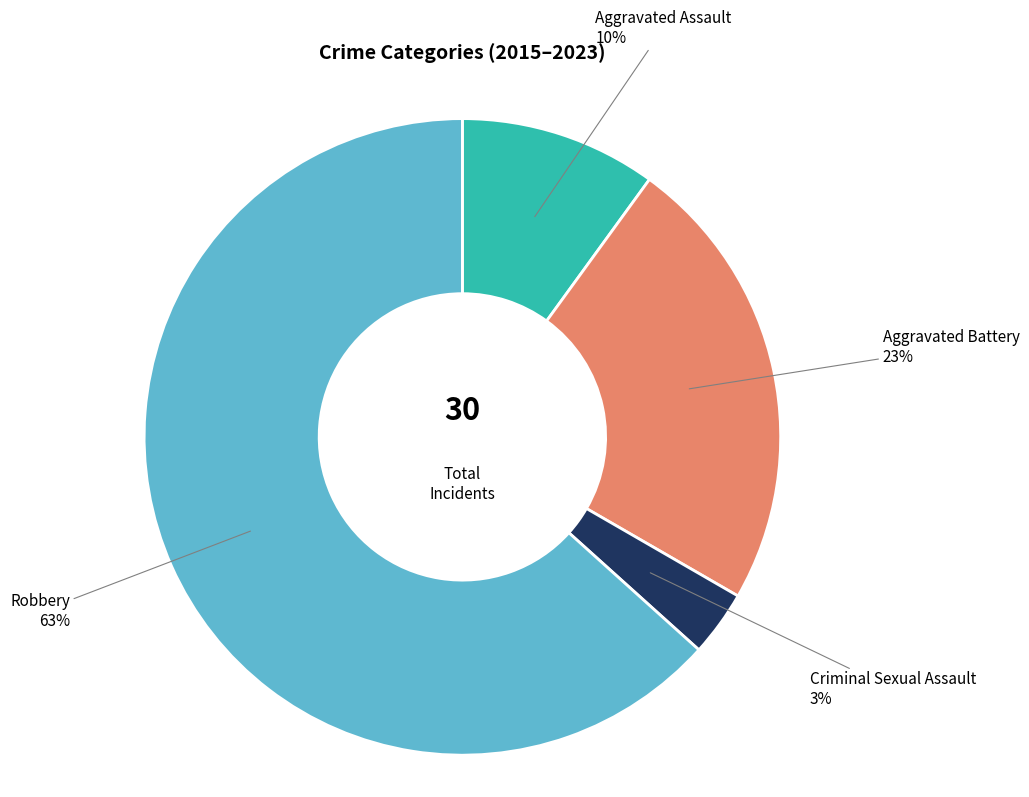

Is there any slice that represents more than half of the pie?

Yes